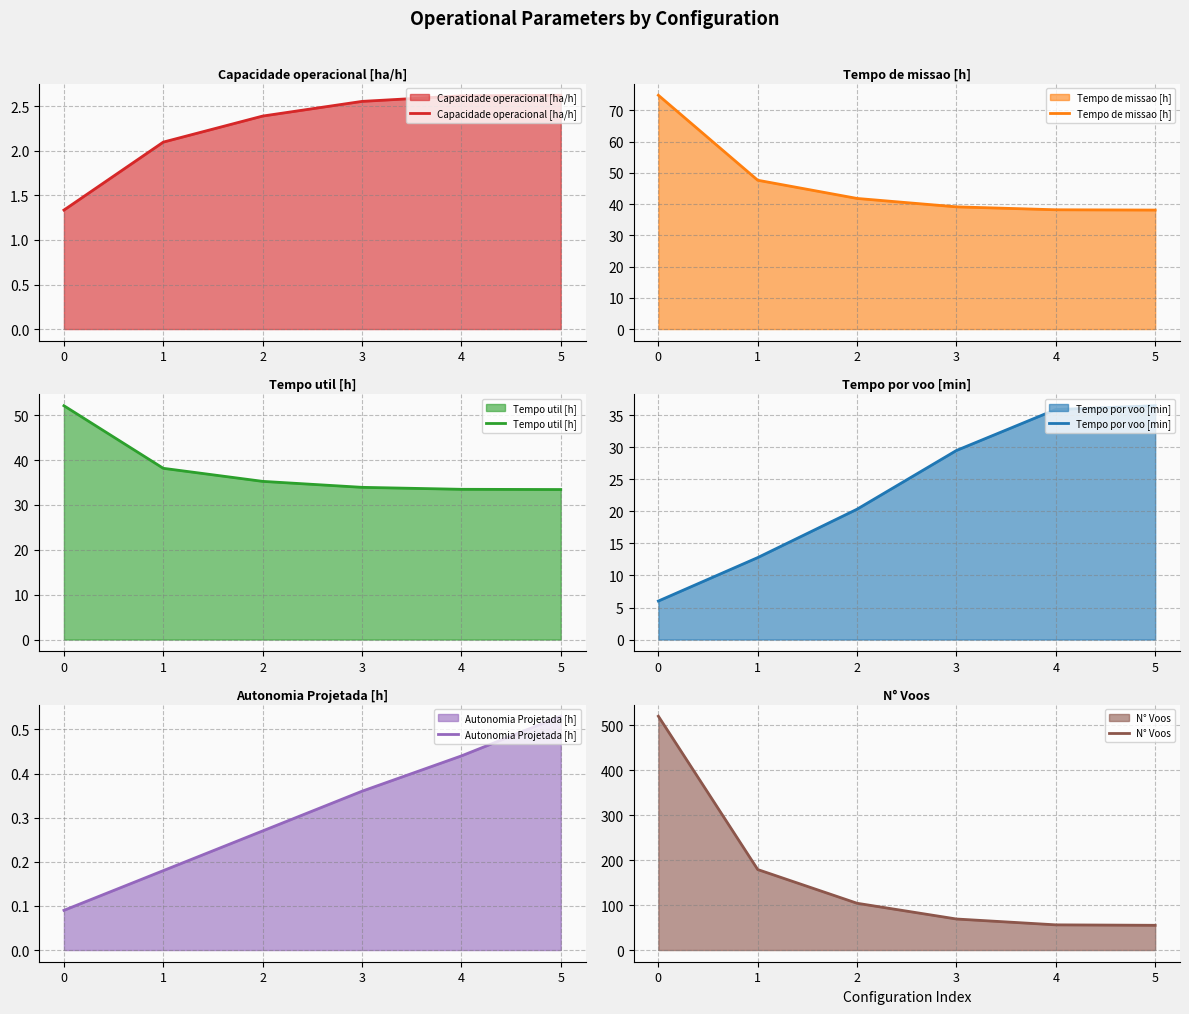

True or false: Capacidade operacional [ha/h] and Autonomia Projetada [h] intersect in this chart.

False